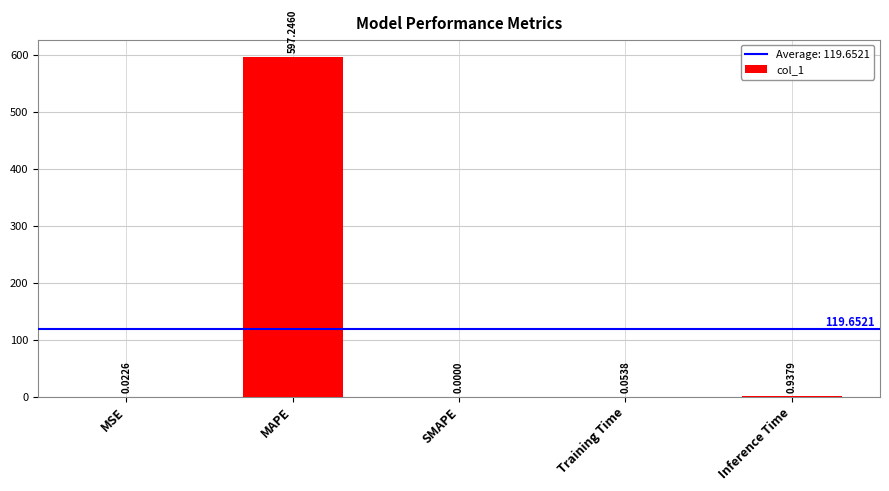

Which category has the highest value across all series?

MAPE